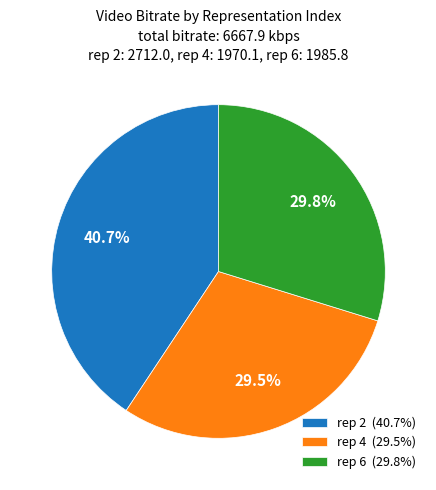

How many slices are in this pie chart?

3